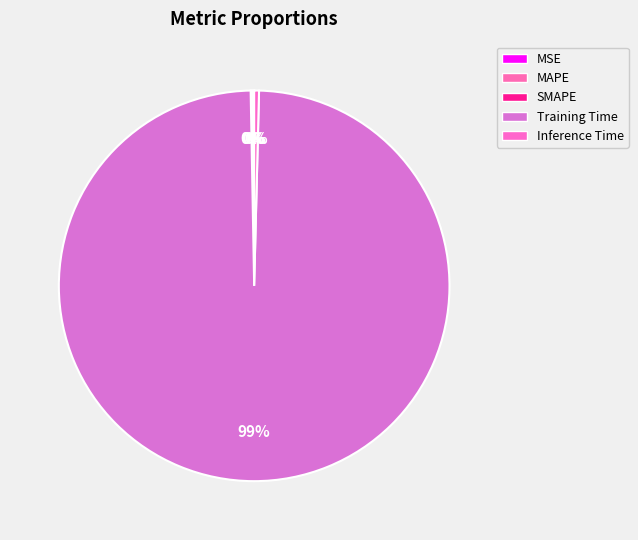

Which slice is the smallest?

MSE